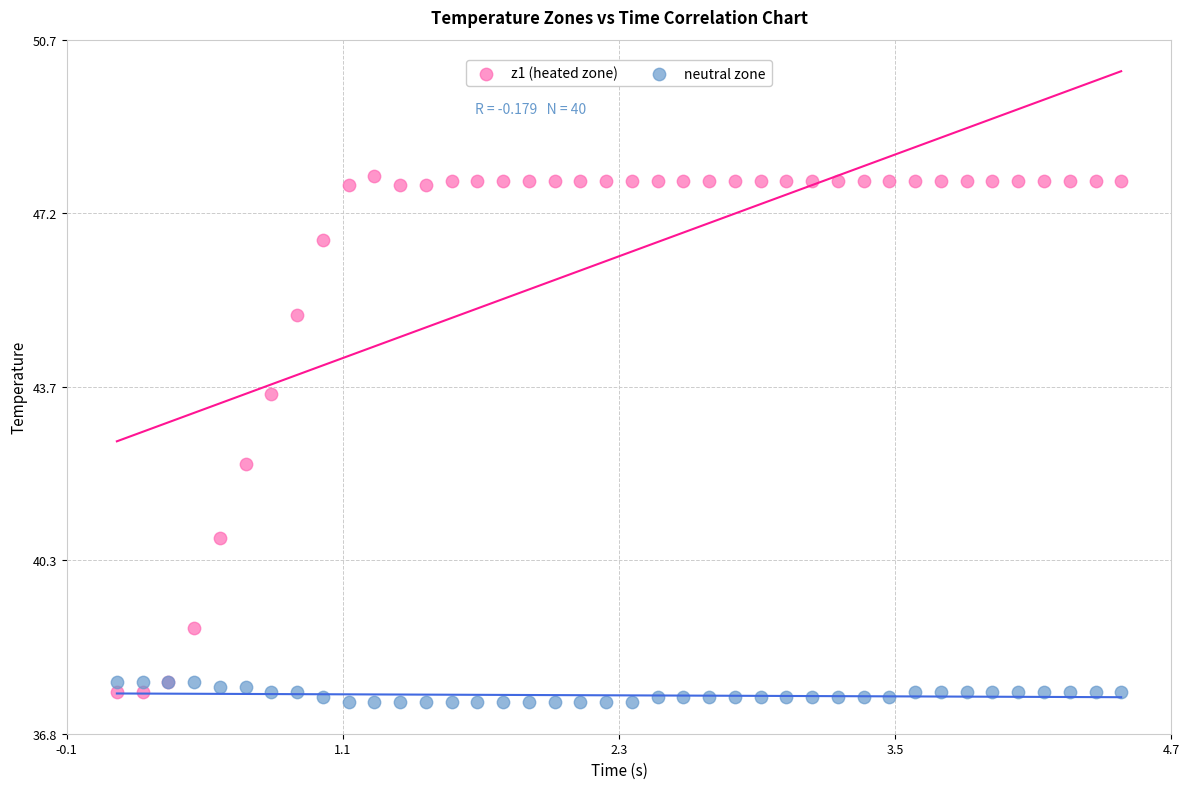

Across all series, what Y value is closest to 42?

42.2